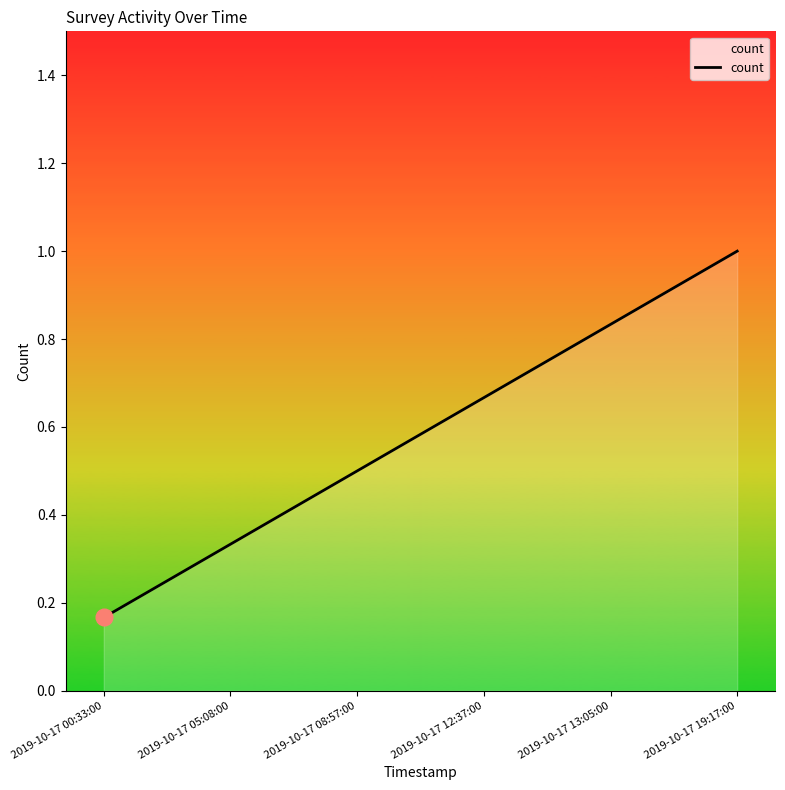

What is the sum of all values?

3.5